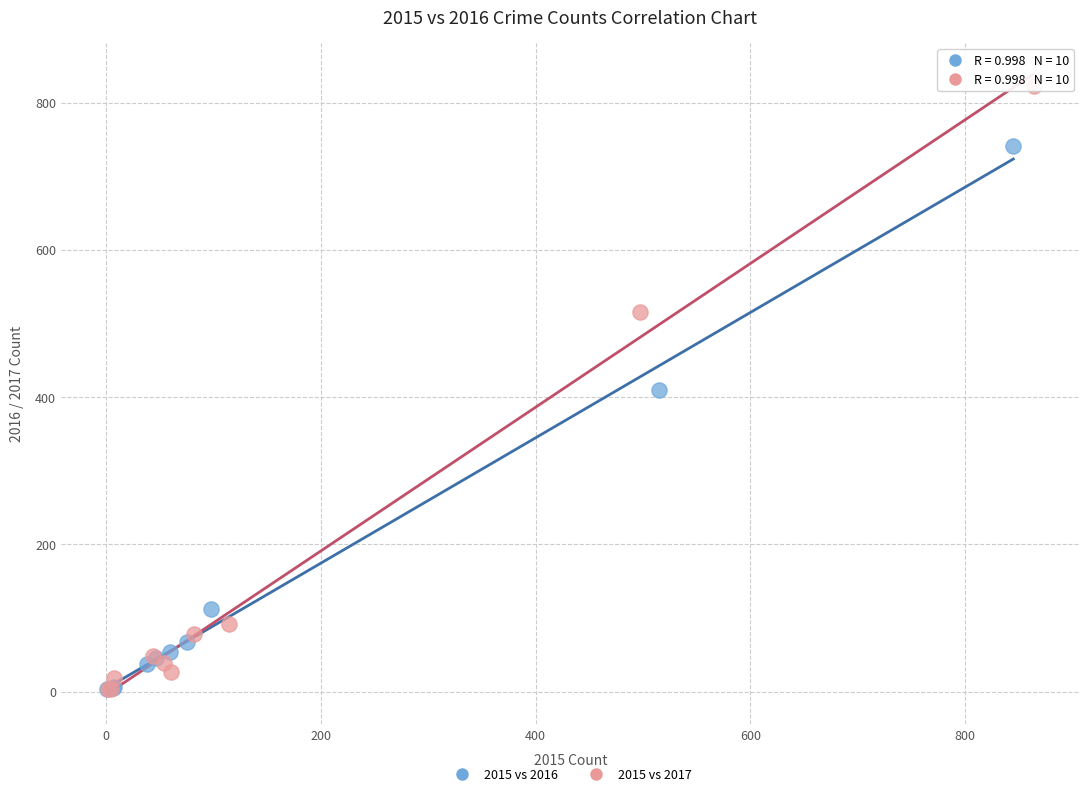

What are all the series names shown in the legend?

2015 vs 2016, 2015 vs 2017